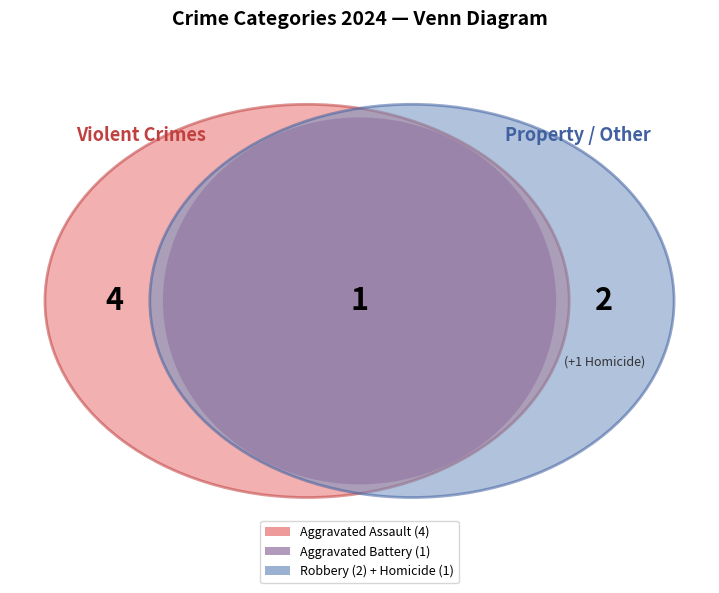

What is the smallest slice in the pie chart?

Aggravated Battery